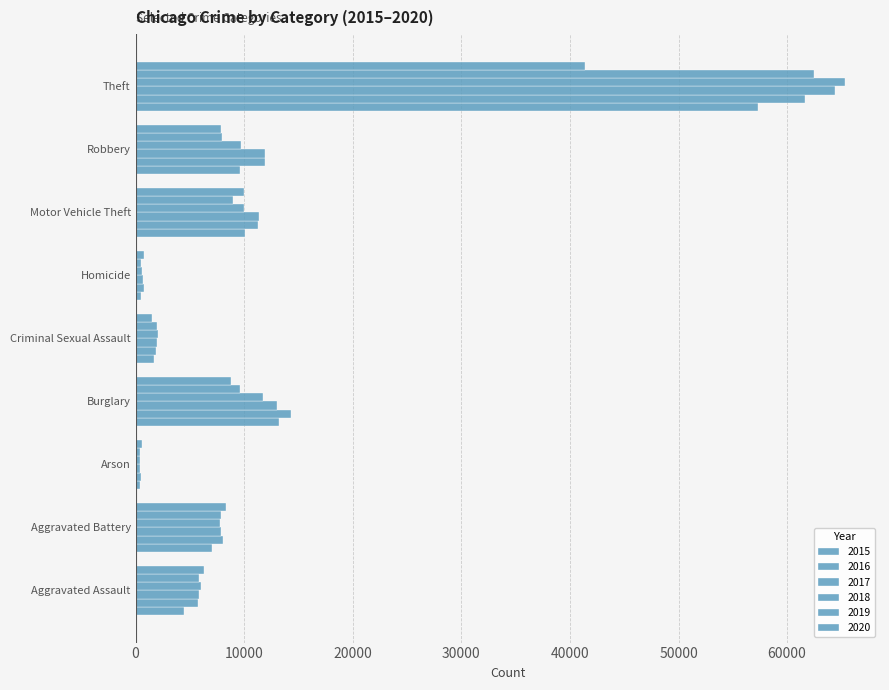

How many data points in 2020 are less than 7855?

4